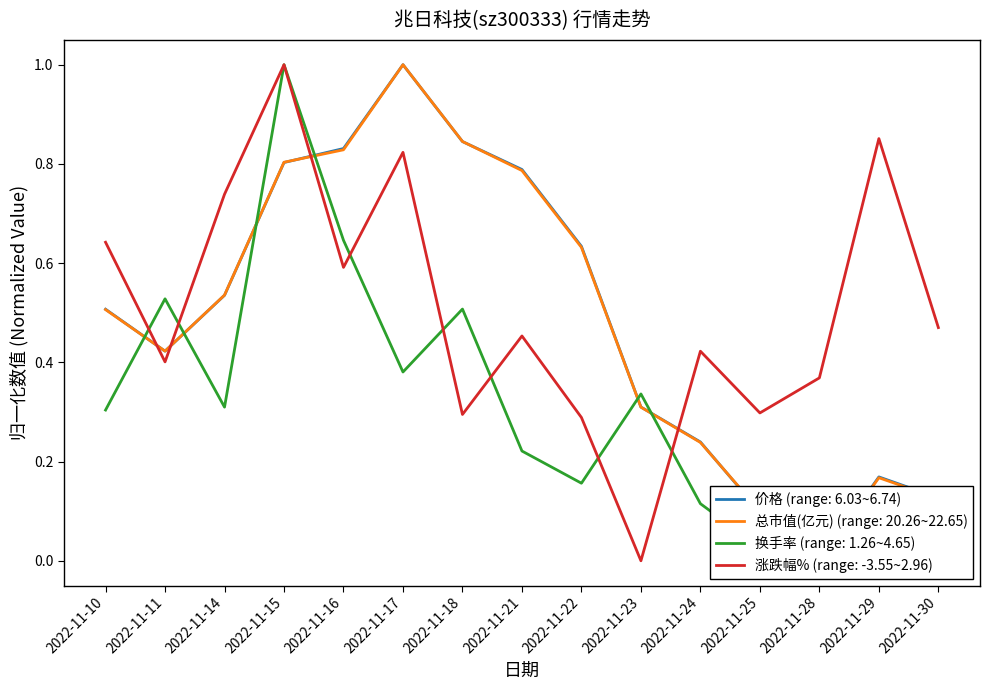

What is the difference between the 涨跌幅% values at 2022-11-14 and 2022-11-22?

0.5